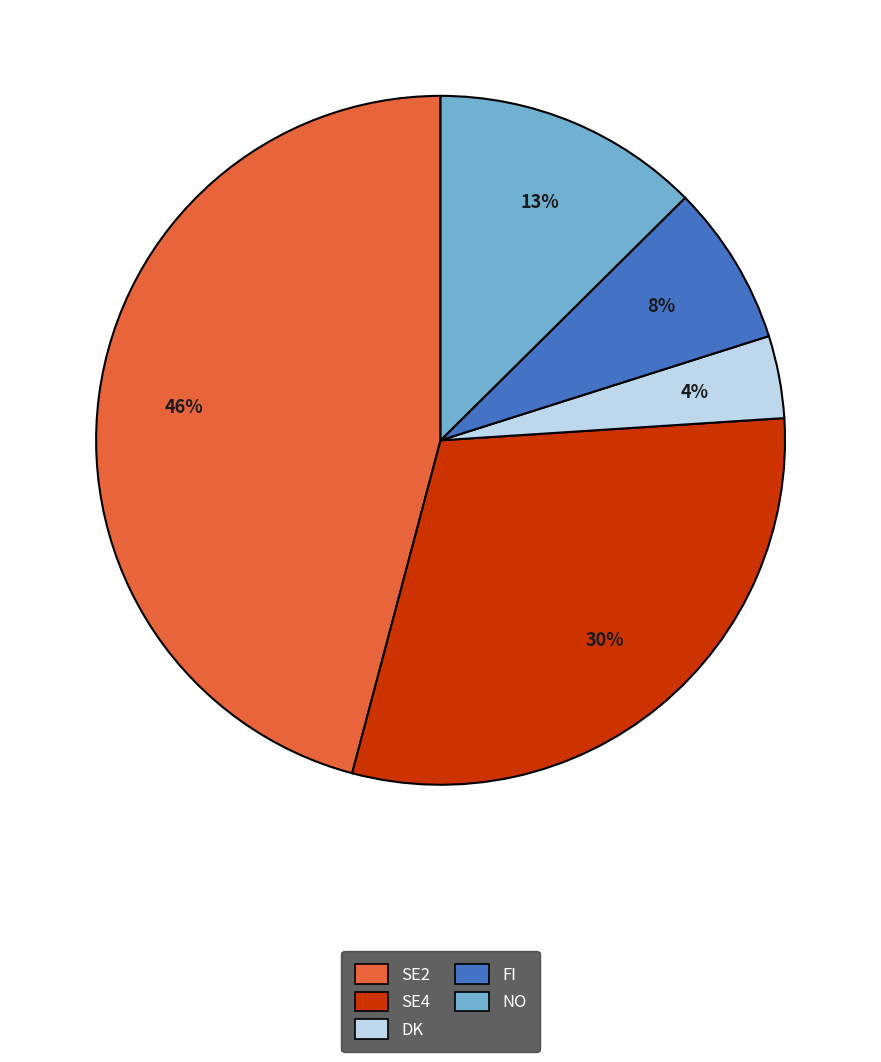

Which has a higher value, SE4 or DK?

SE4